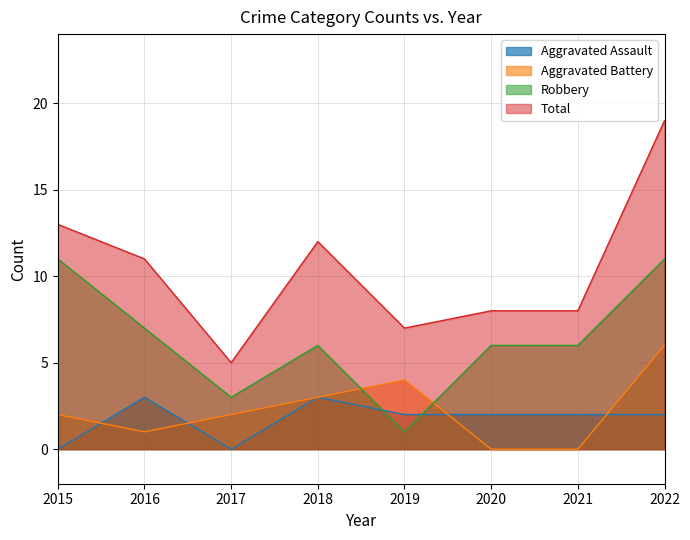

How many interior local valleys does the Total series have?

2